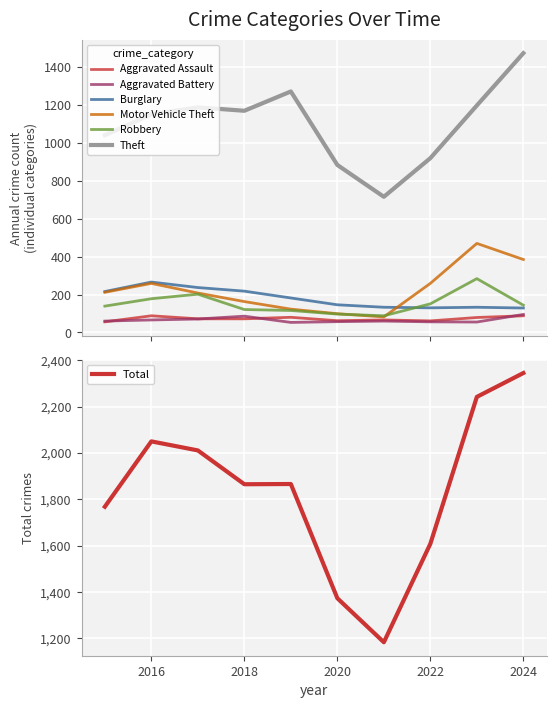

At which label does Robbery first exceed 144?

2016